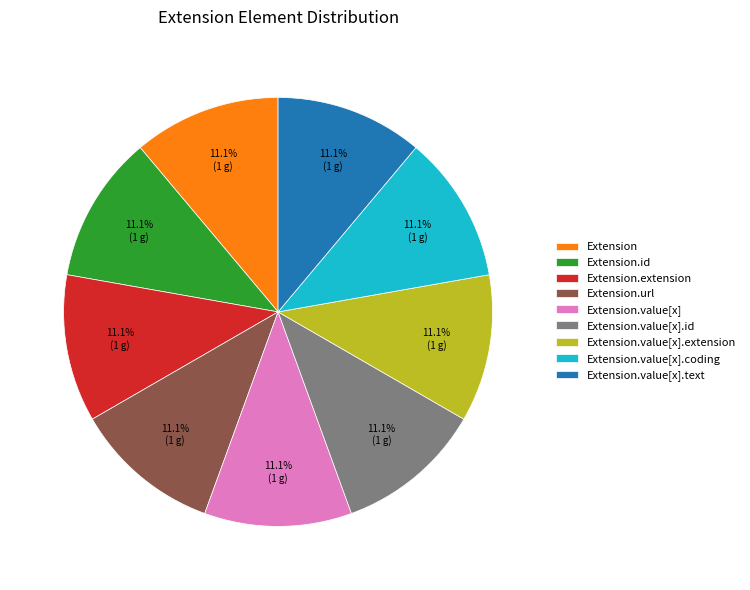

Approximately how many times larger is the value at Extension.value[x].coding compared to Extension.url?

1.0